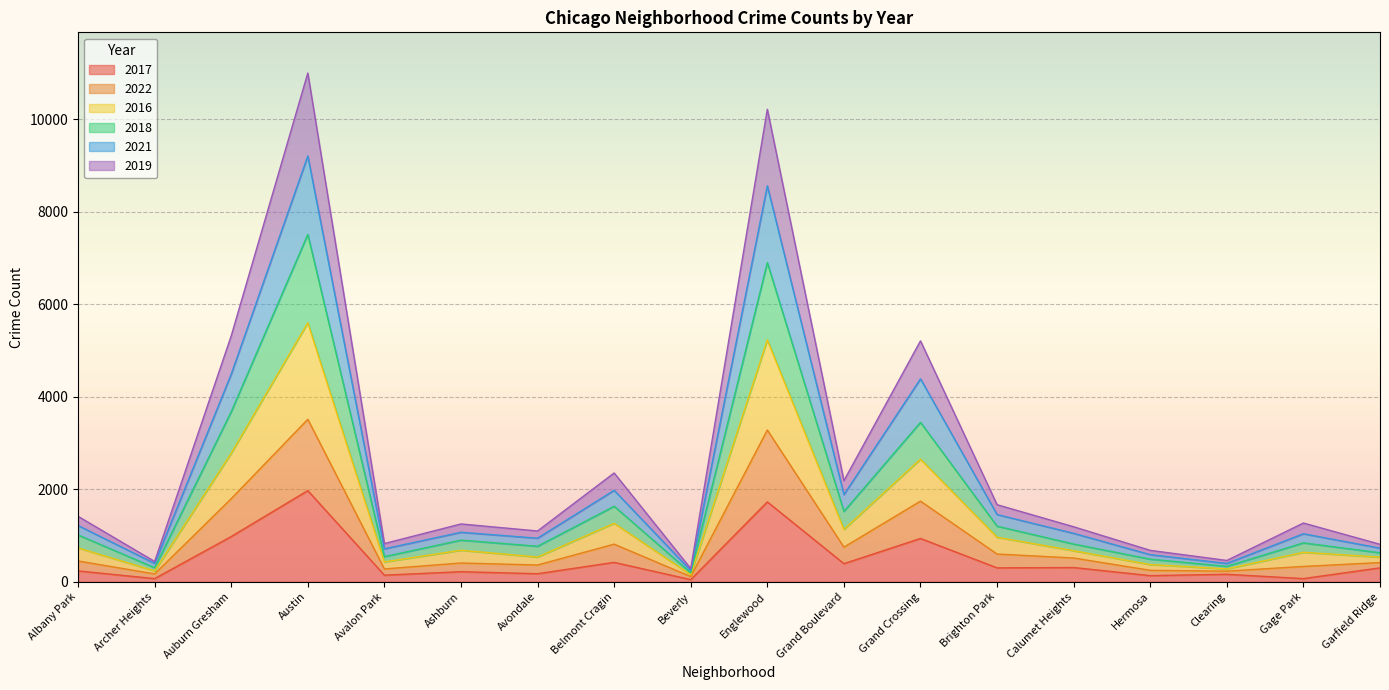

The 2019 series shows 211 at Calumet Heights. True or false?

False